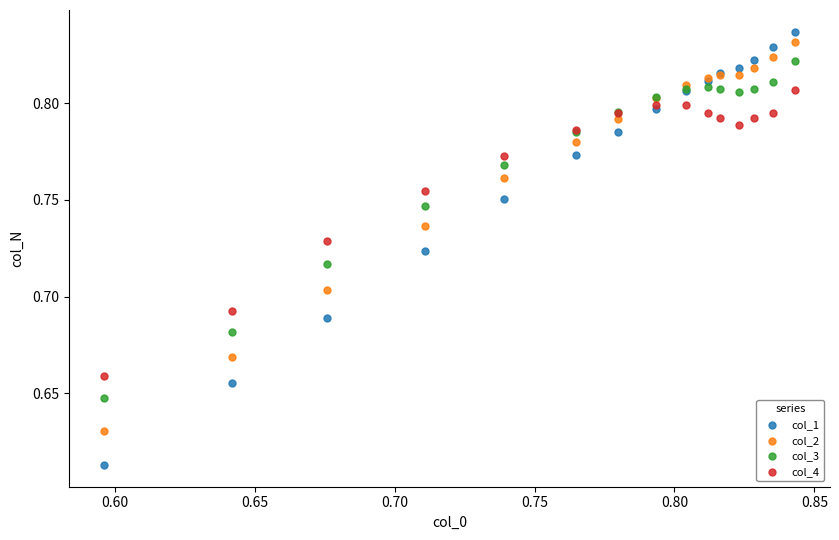

Which series reaches the minimum Y coordinate?

col_1